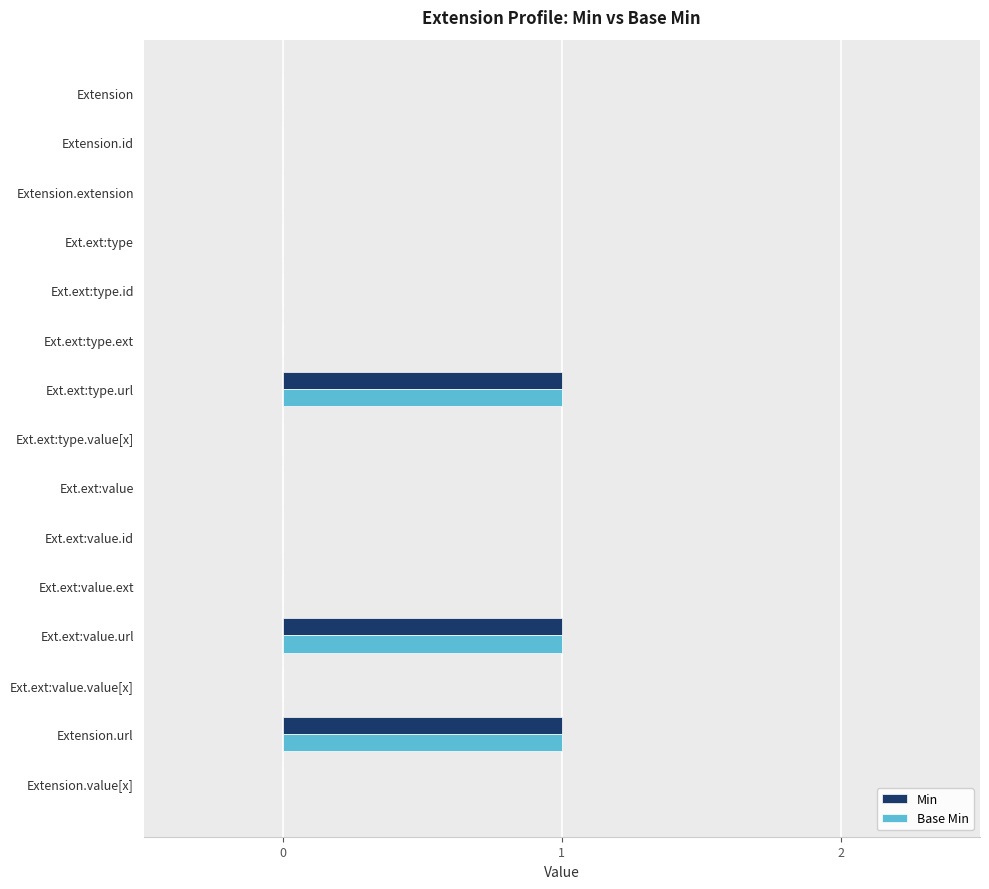

True or false: Base Min has a value of 1 at Extension.url.

True